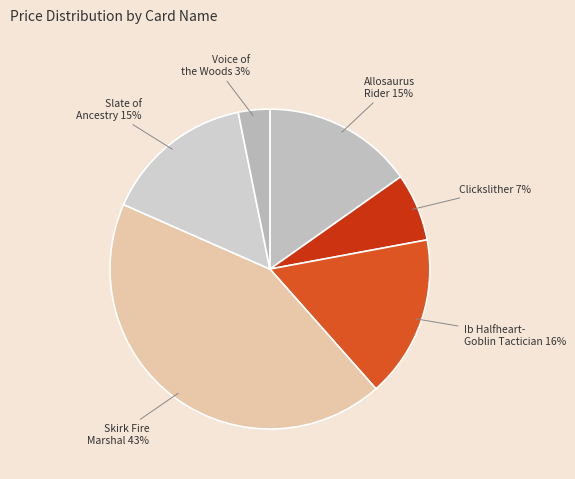

What percentage is the Clickslither slice, to the nearest percent?

7%